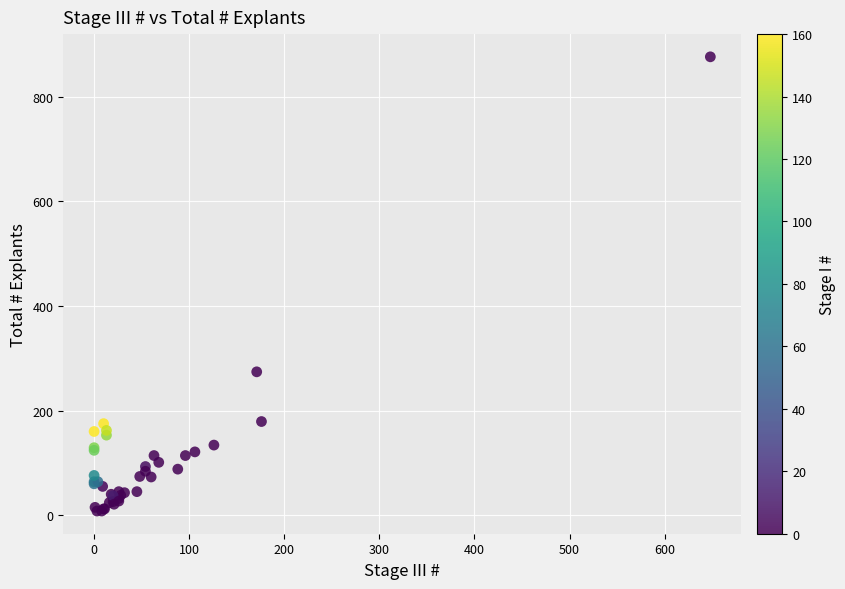

What Y value in the scatter plot is closest to 442?

274